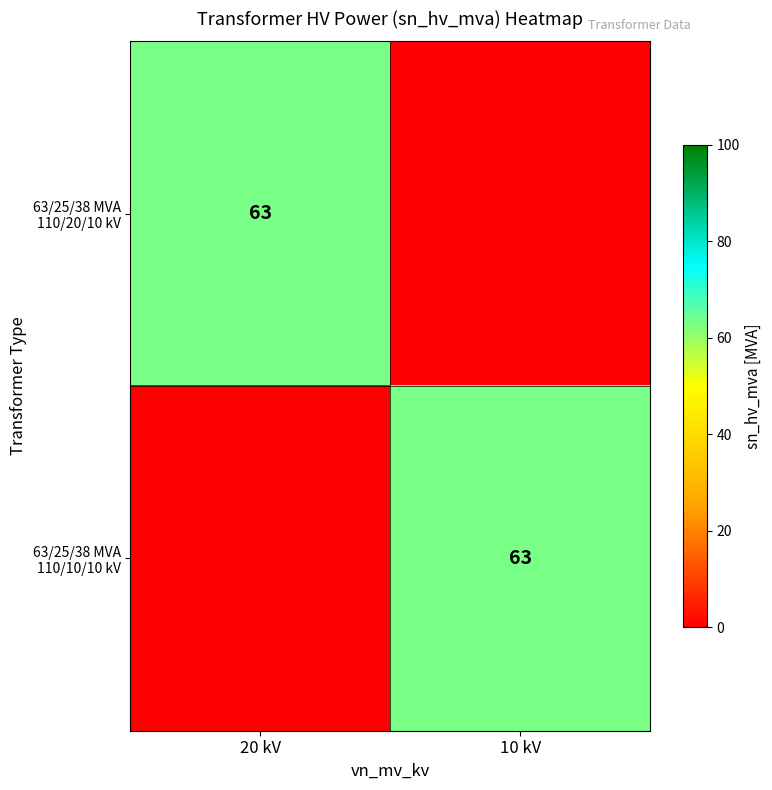

At which category is the sum across all series the highest?

20 kV